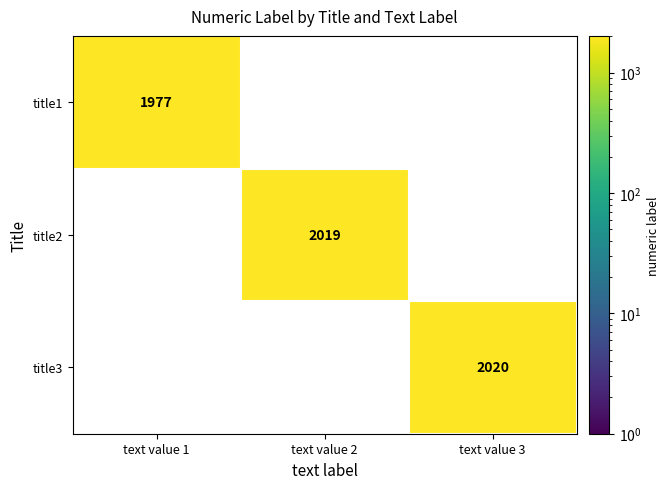

Is it true that title1 equals 1977 at text value 1?

True